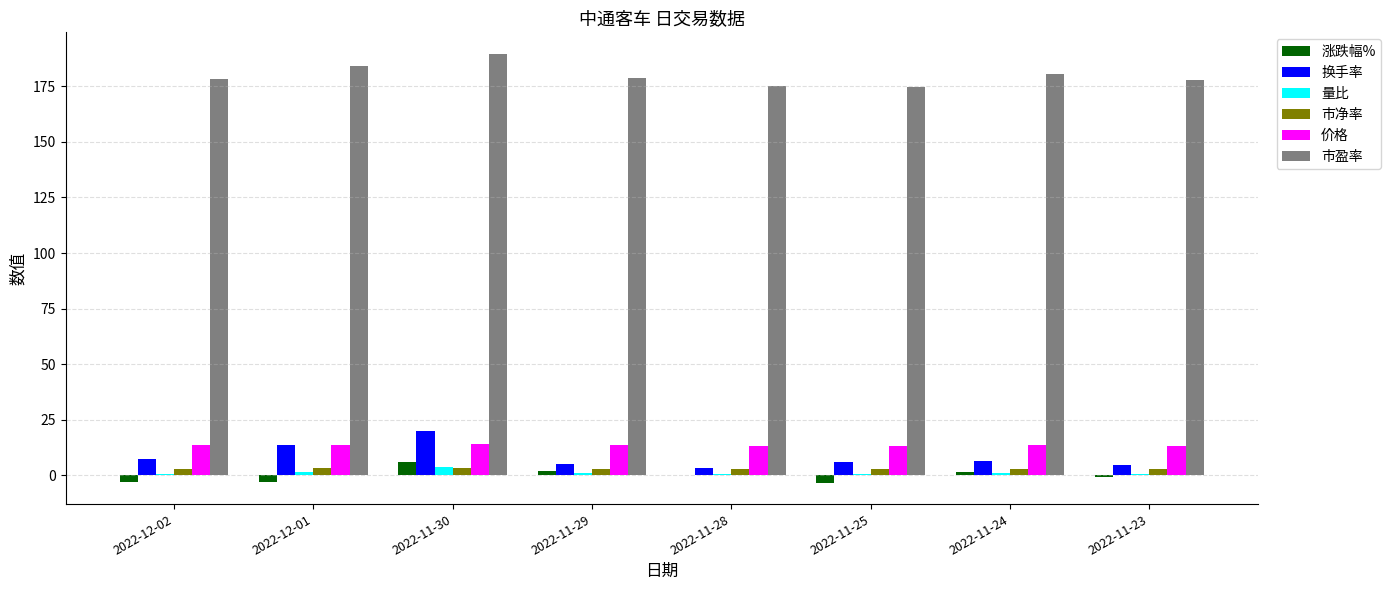

Which series has the largest range (max minus min)?

换手率